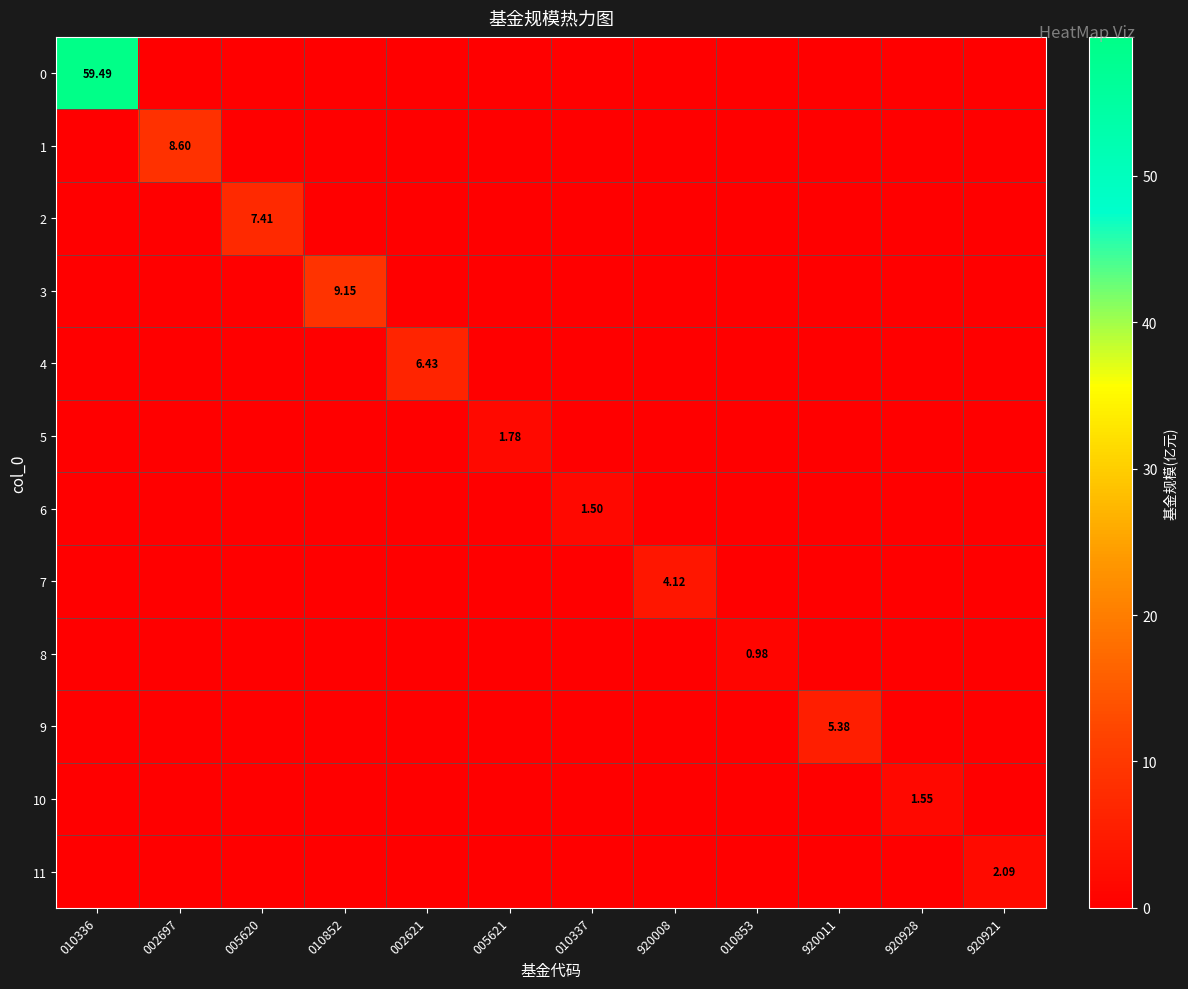

How many values in the 2 series exceed 0?

1